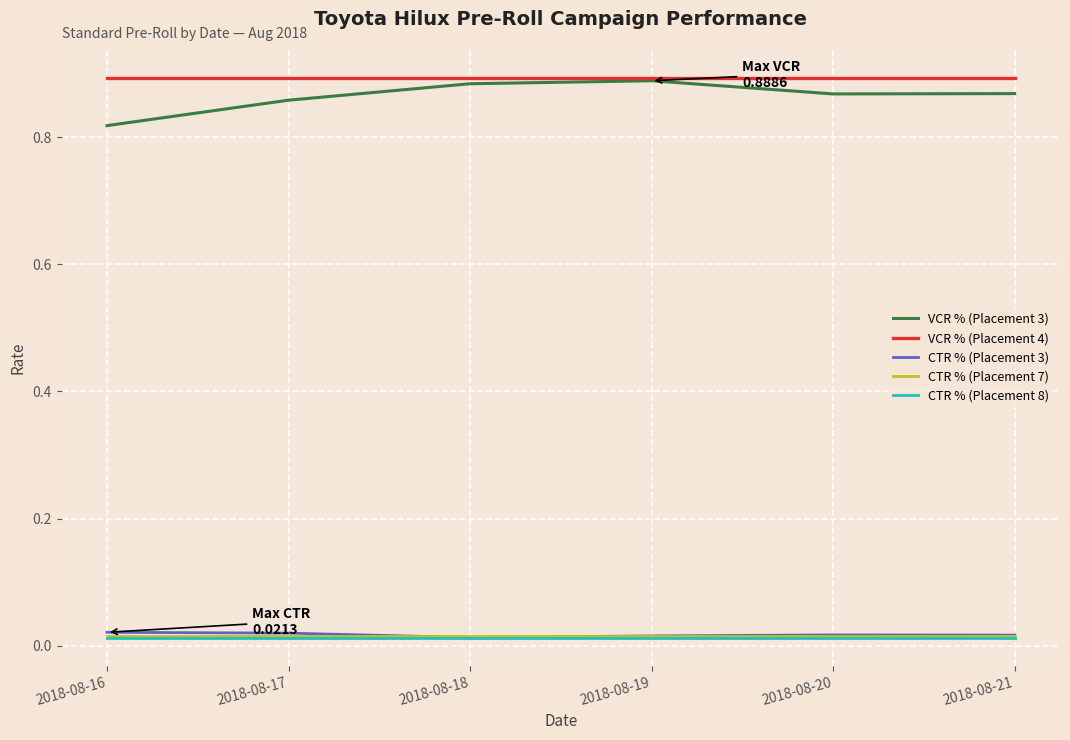

The VCR % (Placement 3) series shows 0.4 at 2018-08-21. True or false?

False